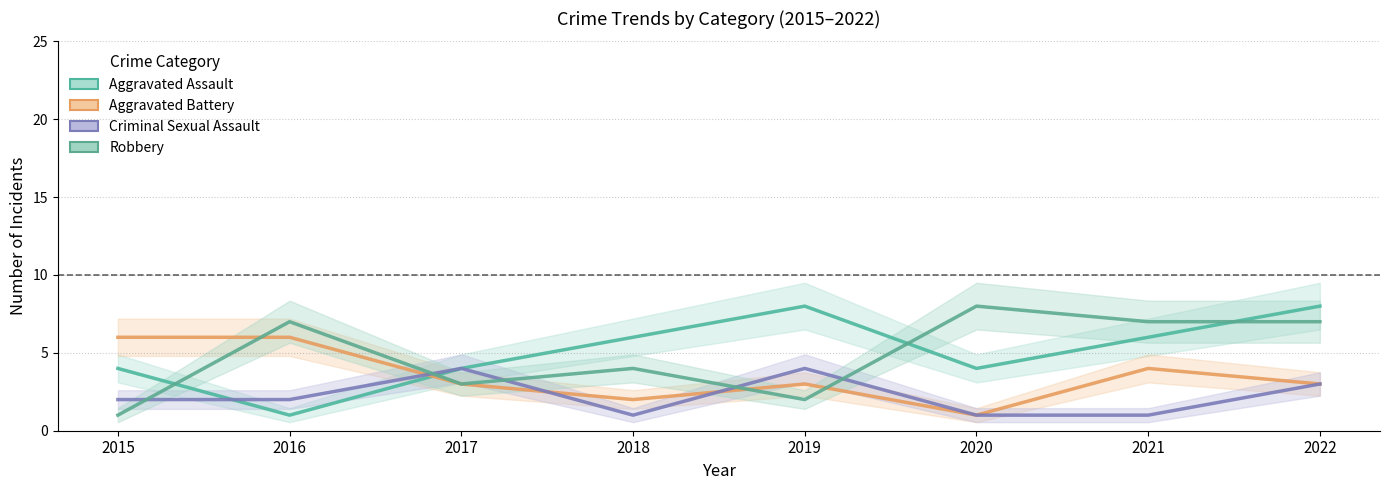

What is the total value across all series at 2016?

16